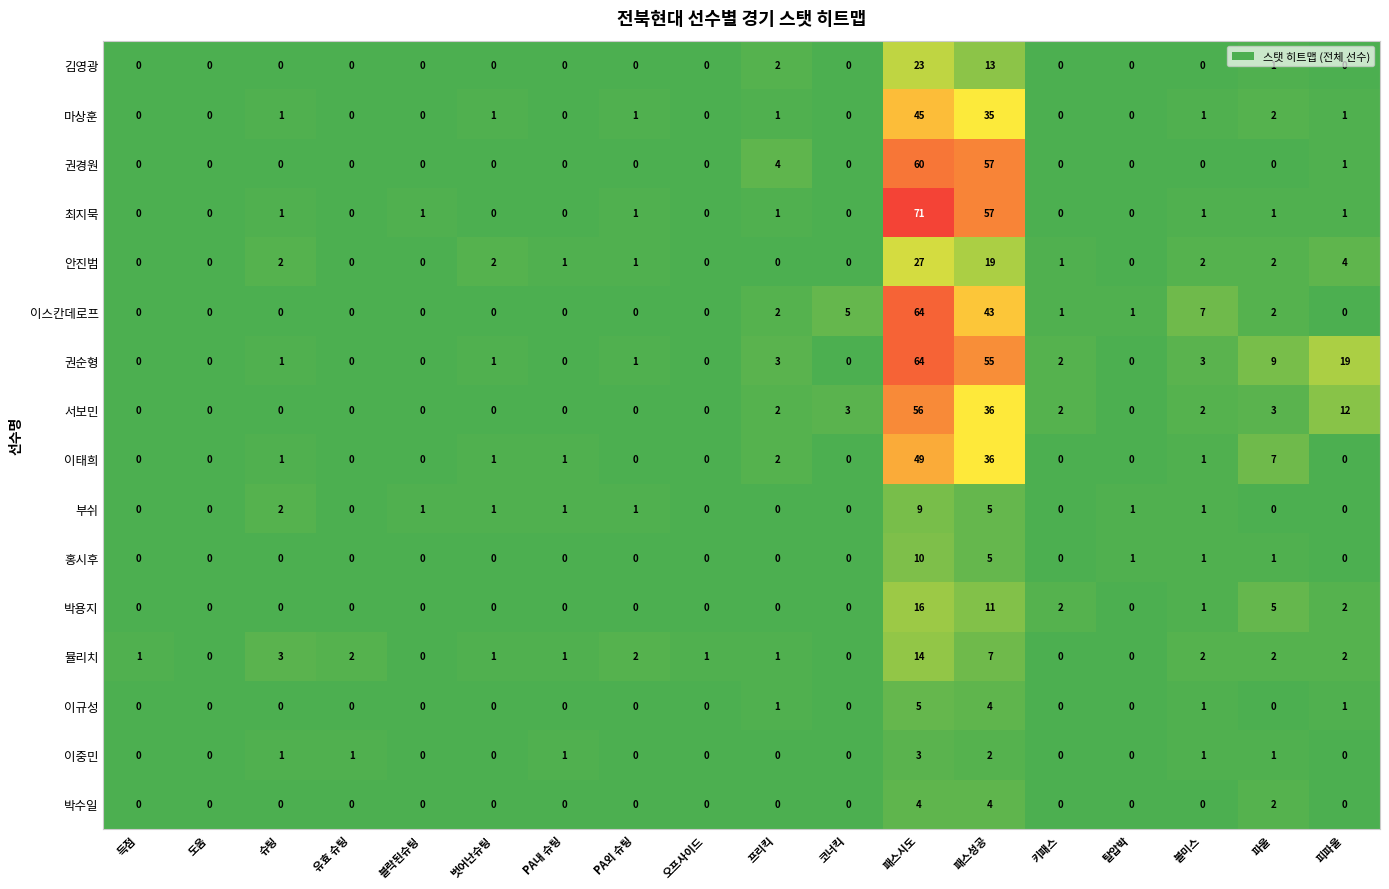

Which category has the highest value in the 김영광 series?

패스시도